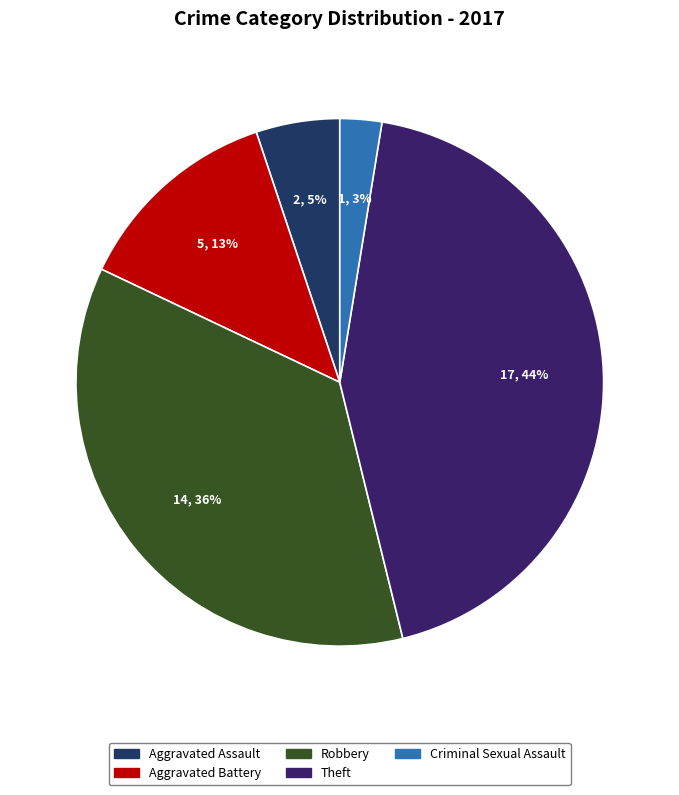

What percentage is NOT represented by Robbery?

64.1%